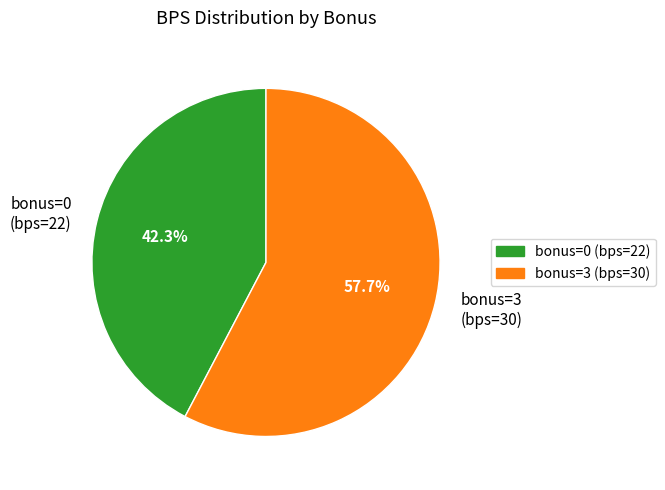

Which has a higher value, bonus=0 (bps=22) or bonus=3 (bps=30)?

bonus=3 (bps=30)